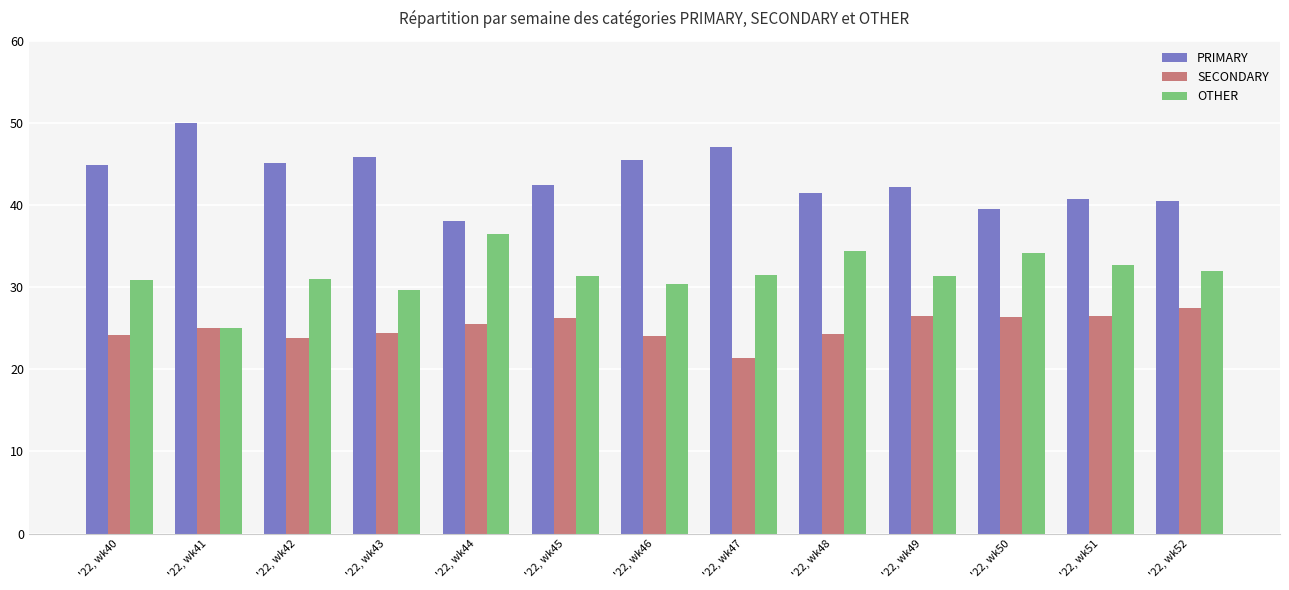

Which label corresponds to the largest value in the chart?

'22, wk41